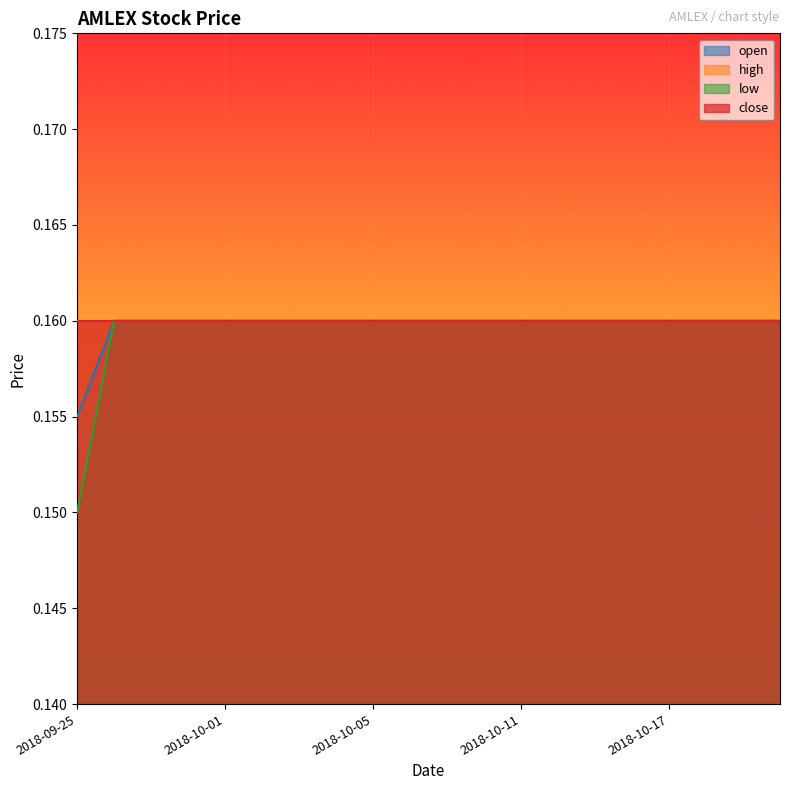

Which category has the highest value in the open series?

2018-09-26